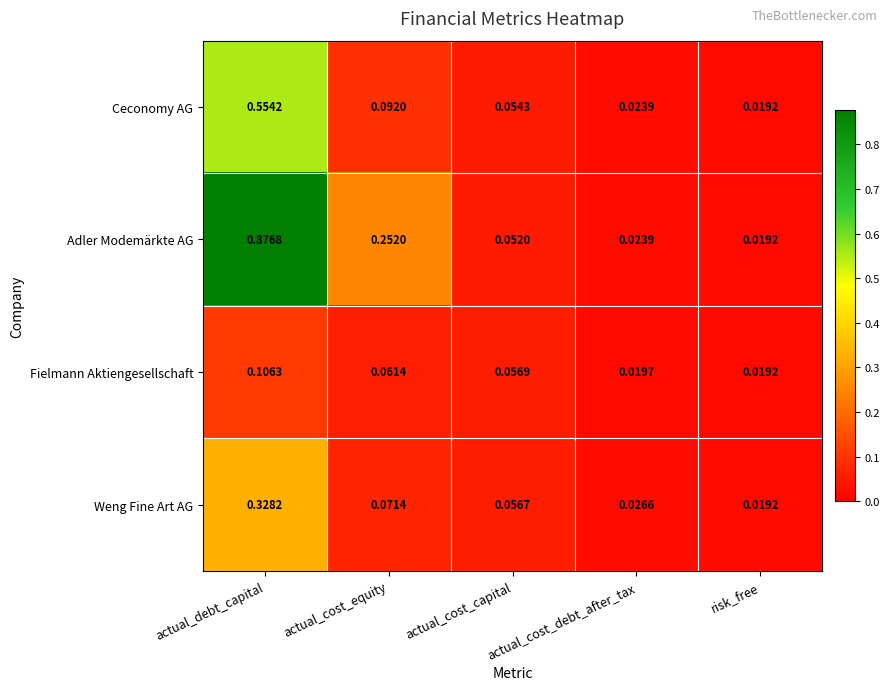

Rank the series at actual_cost_capital from highest to lowest value.

Fielmann Aktiengesellschaft, Weng Fine Art AG, Ceconomy AG, Adler Modemärkte AG